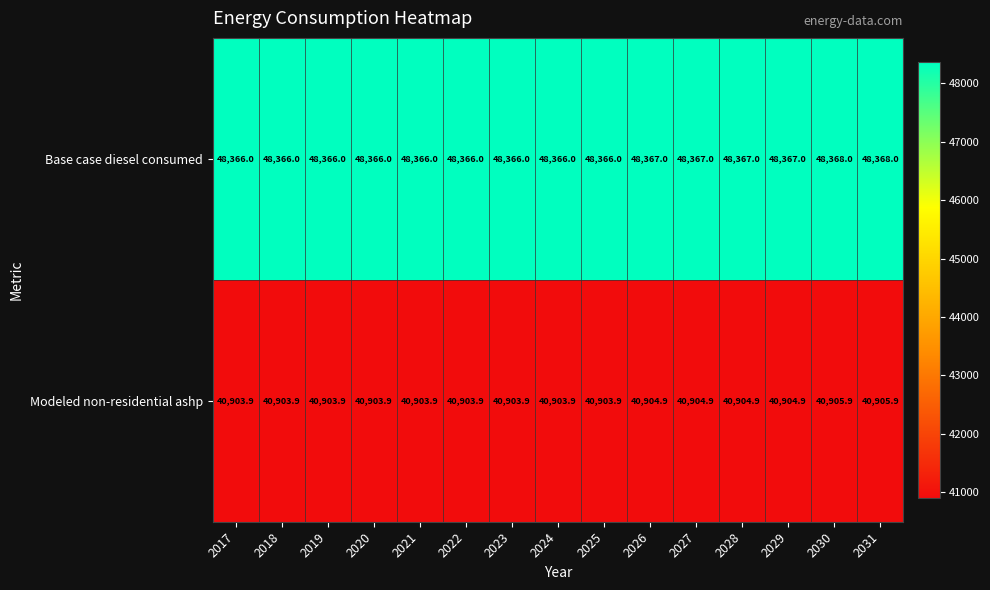

Read the Modeled non-residential ashp value at 2022.

40903.9